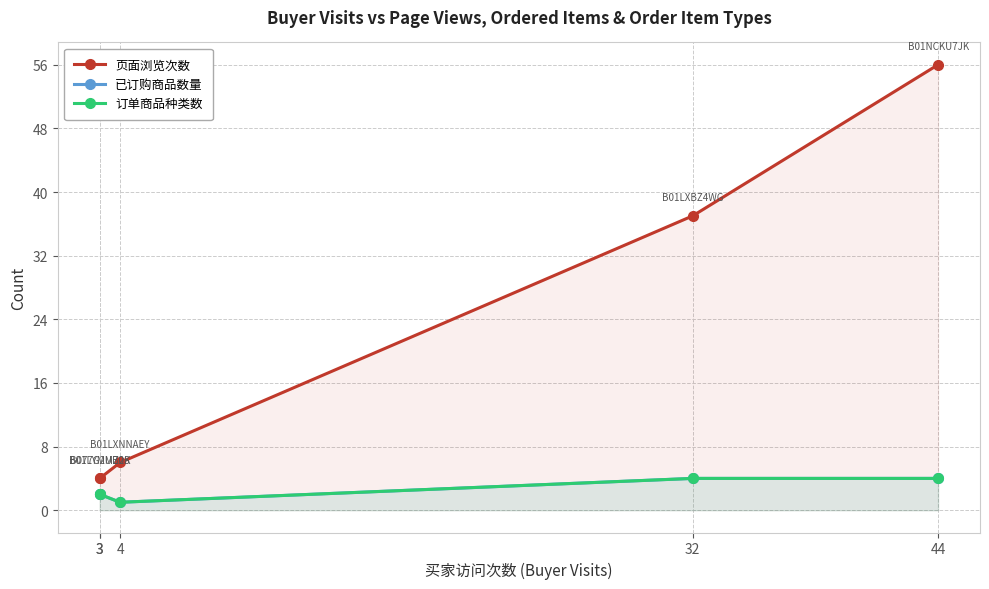

What is the smallest value displayed?

1